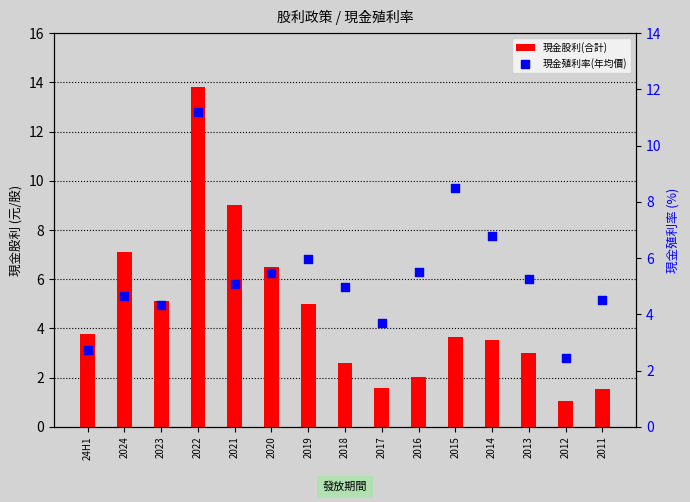

What is the total value across all series at 2023?

9.4